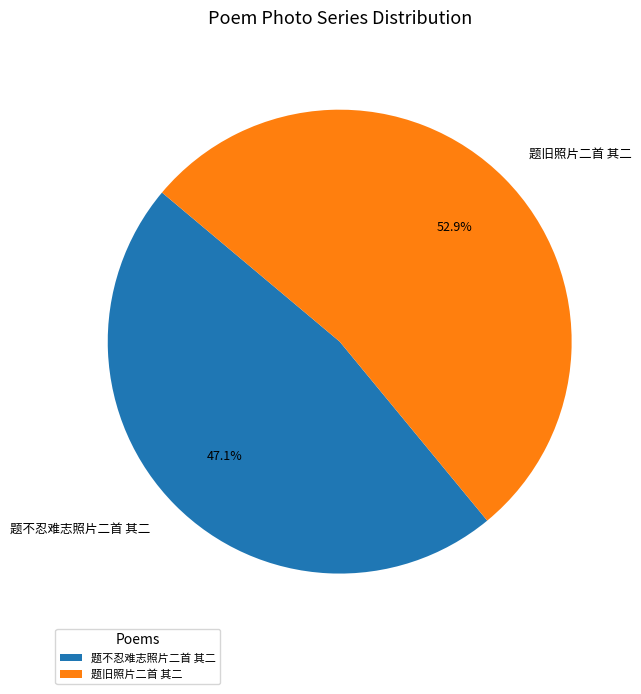

What percentage is NOT represented by 题旧照片二首 其二?

47.1%